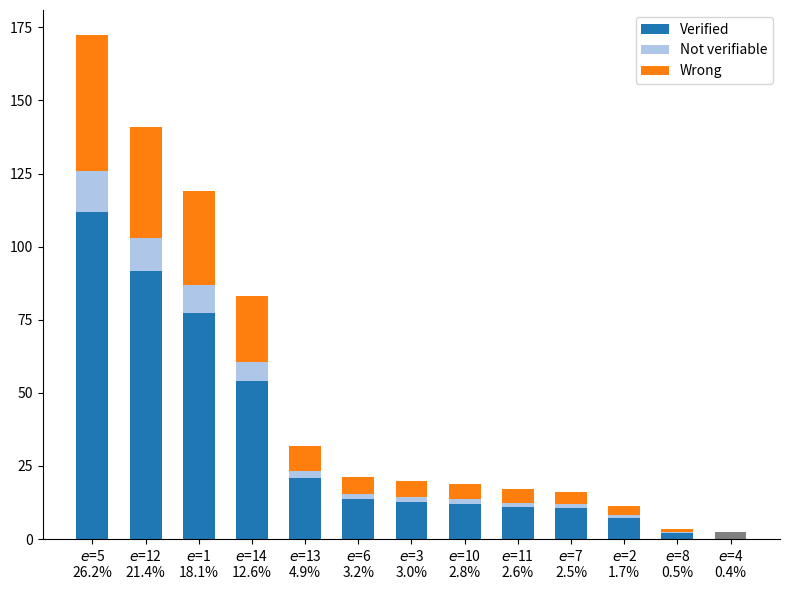

Is it true that Not verifiable equals 1.7 at $e$=6
3.2%?

True